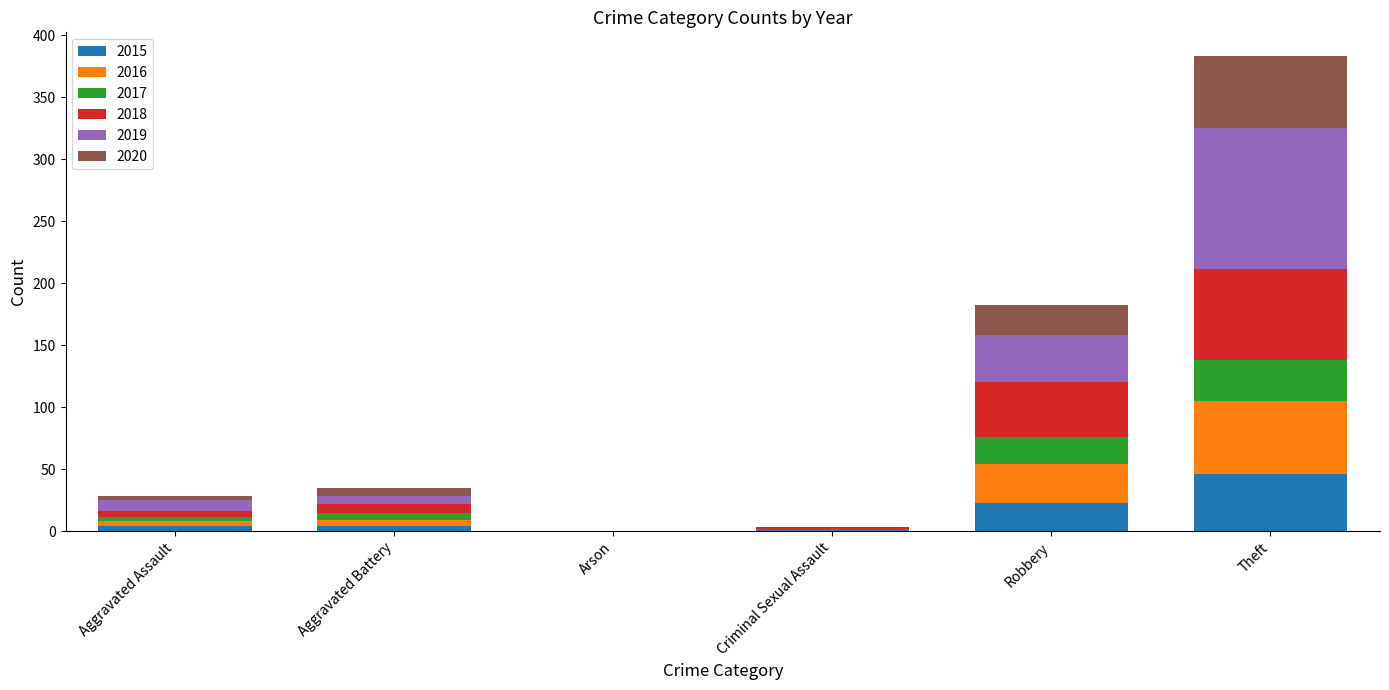

Which category has the highest value in the 2015 series?

Theft